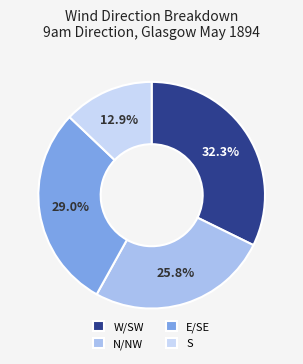

Is there a majority slice in this chart?

No